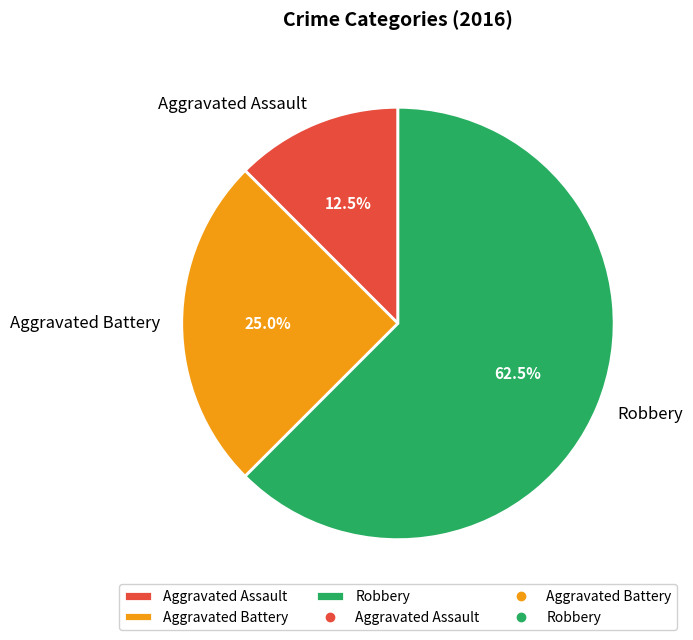

What percentage is the Aggravated Battery slice, to the nearest percent?

25%